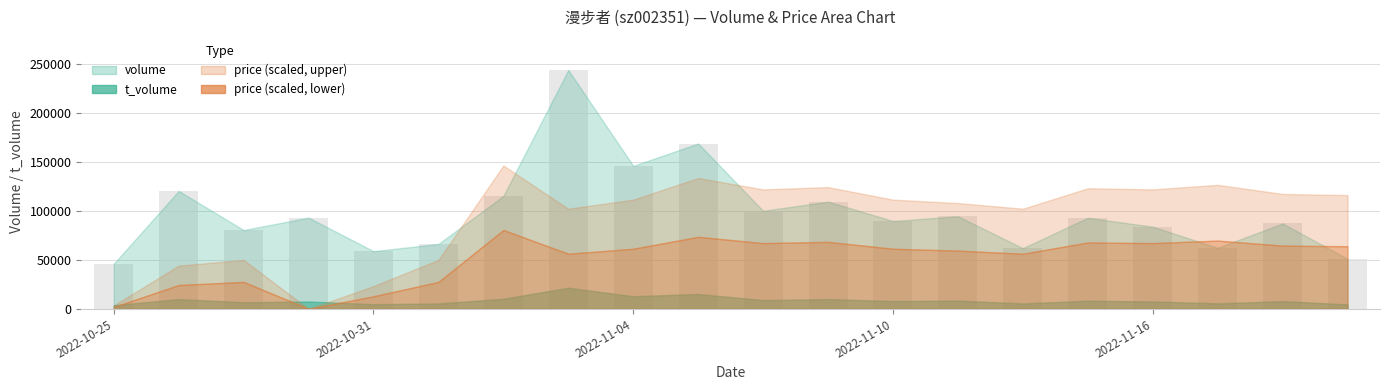

What is the average value?

98561